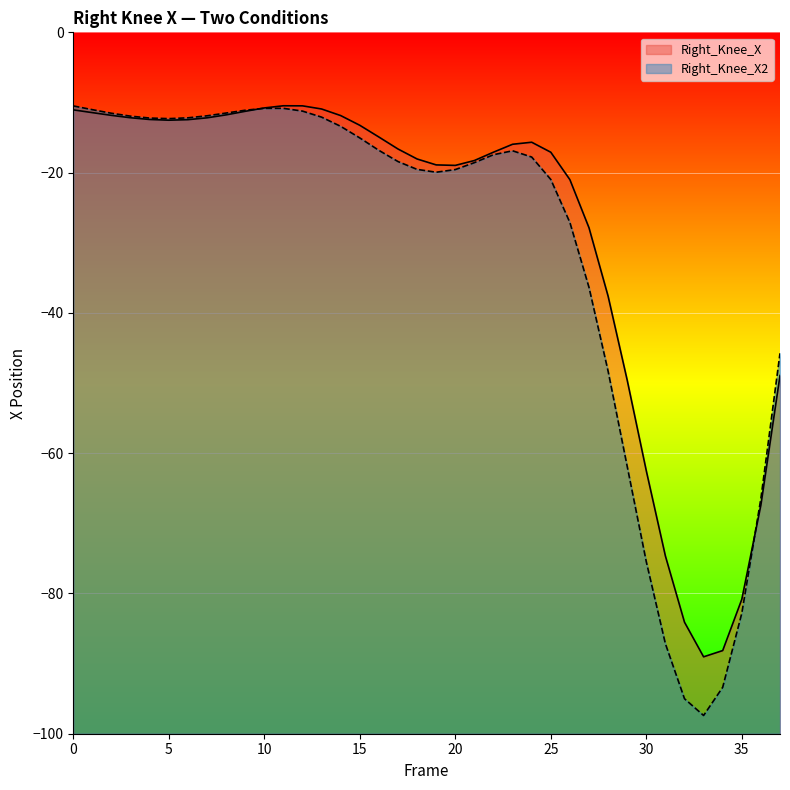

How many values in the Right_Knee_X series are below -15?

21